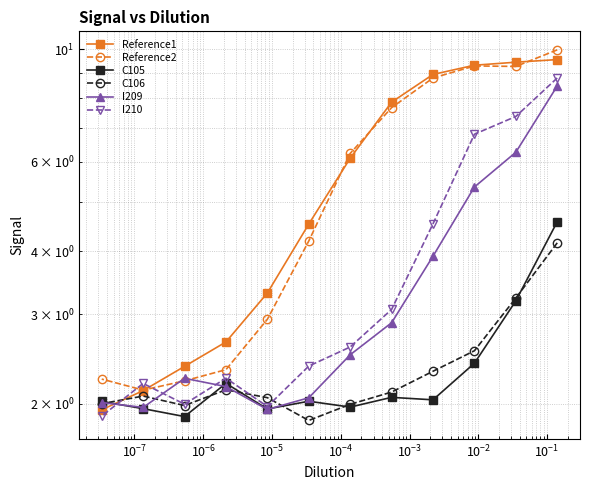

How many lines are shown in the chart?

6